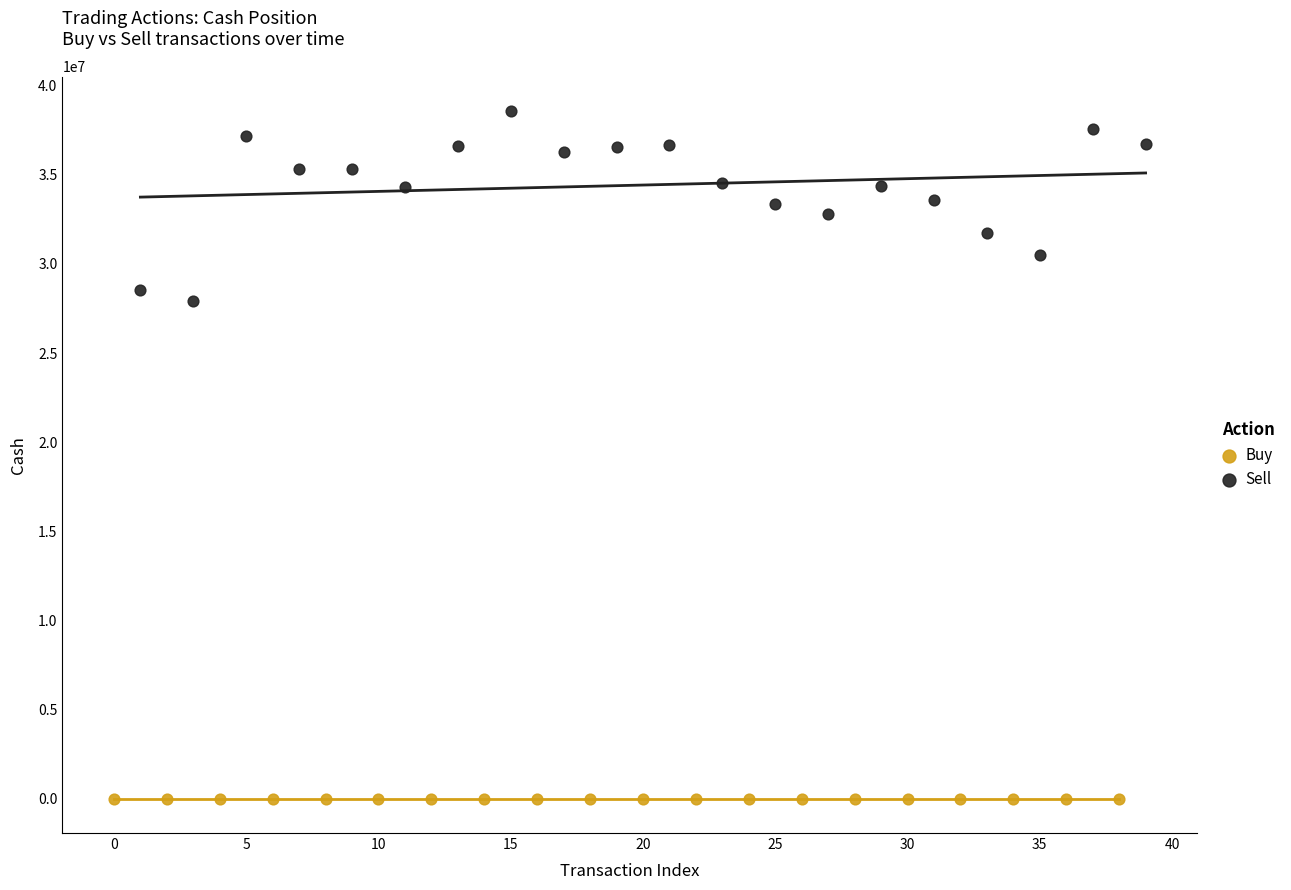

Which series reaches the maximum Y coordinate?

Sell